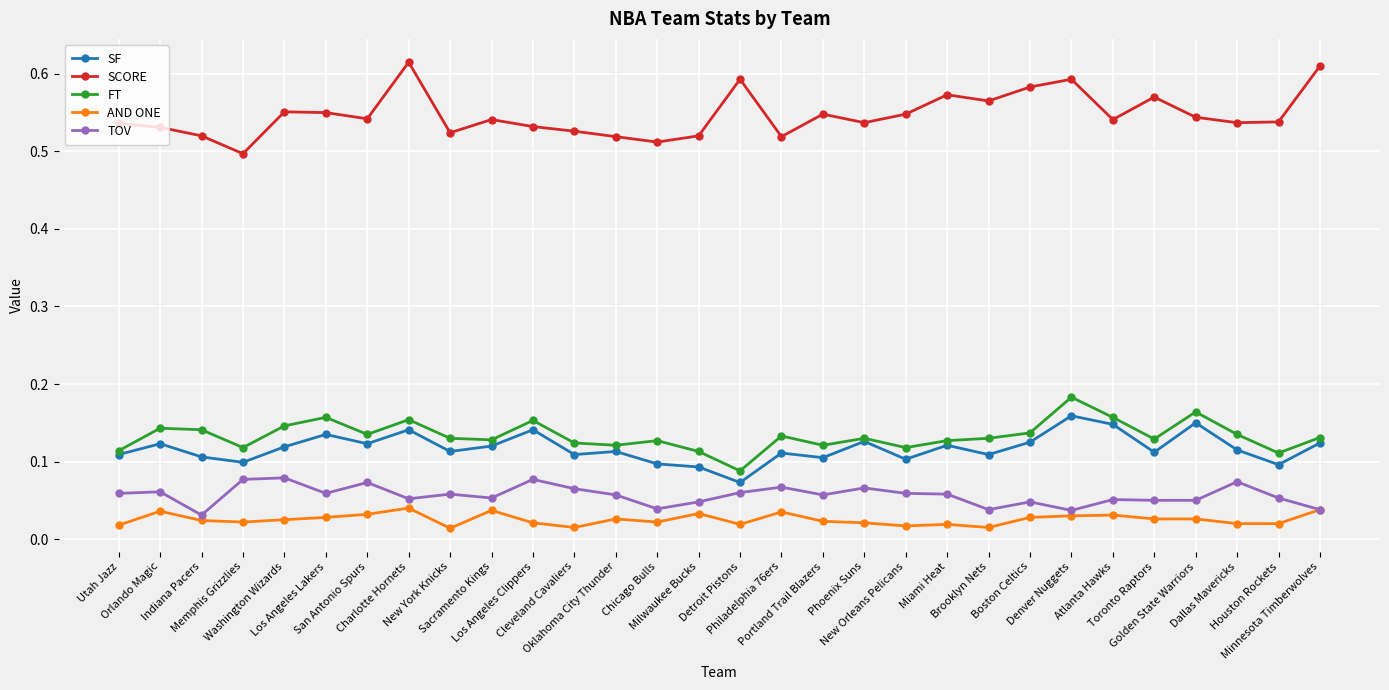

How many FT values are between 0 and 1?

30